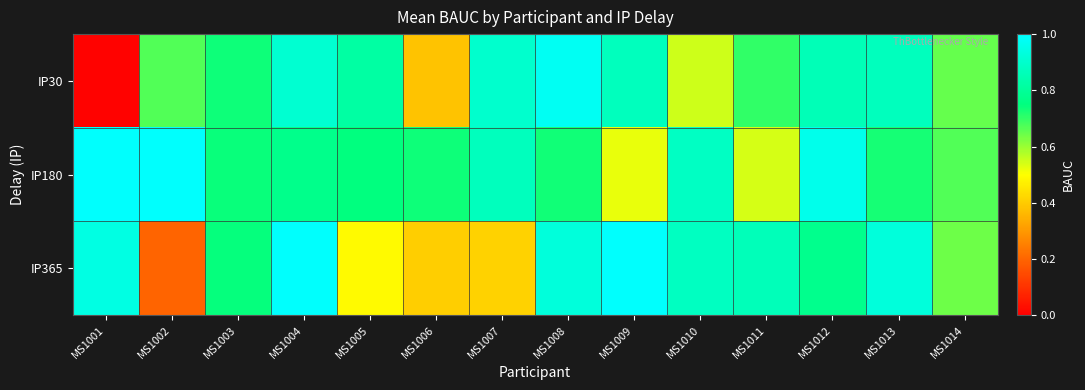

At how many categories does at least one series exceed 0?

14